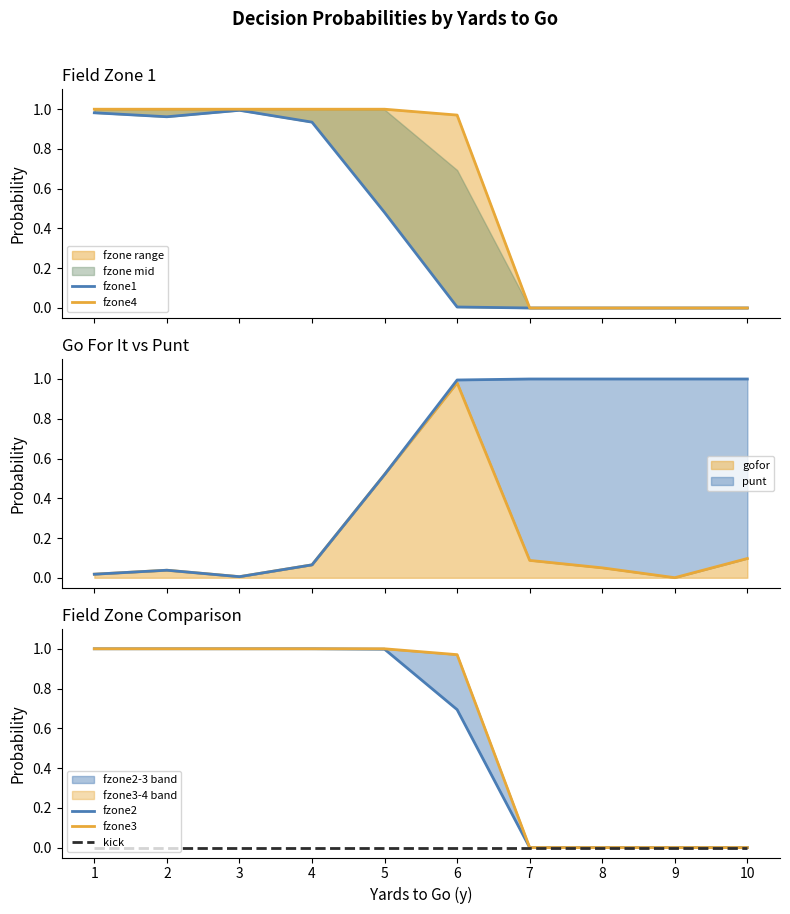

True or false: kick and fzone3 intersect in this chart.

False